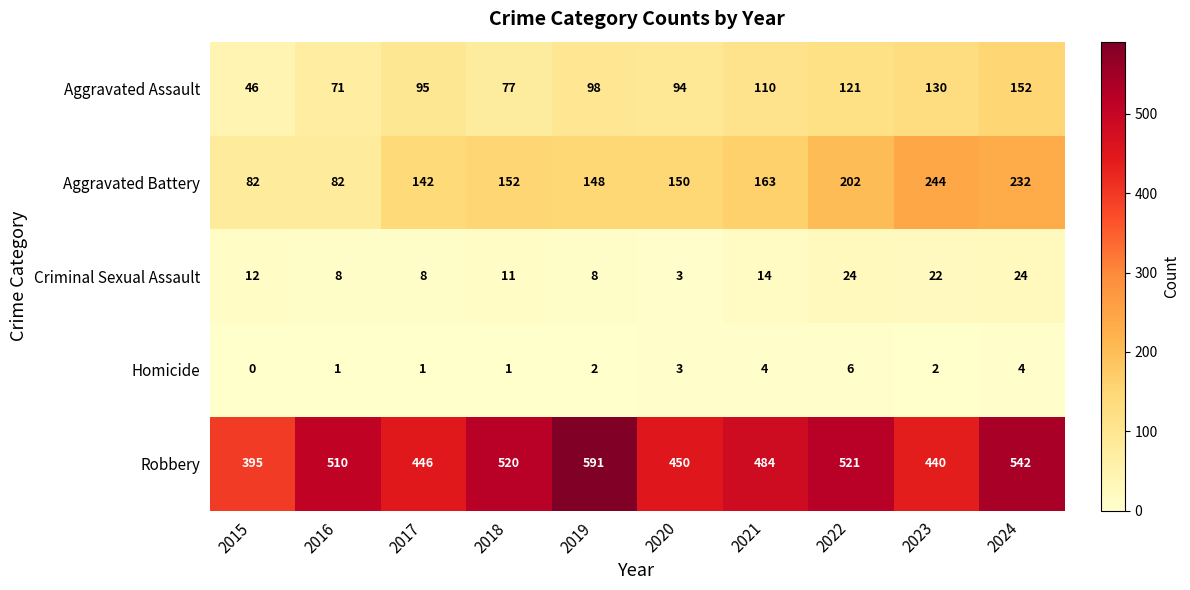

What is the sum of the Aggravated Assault values at 2018 and 2017?

172